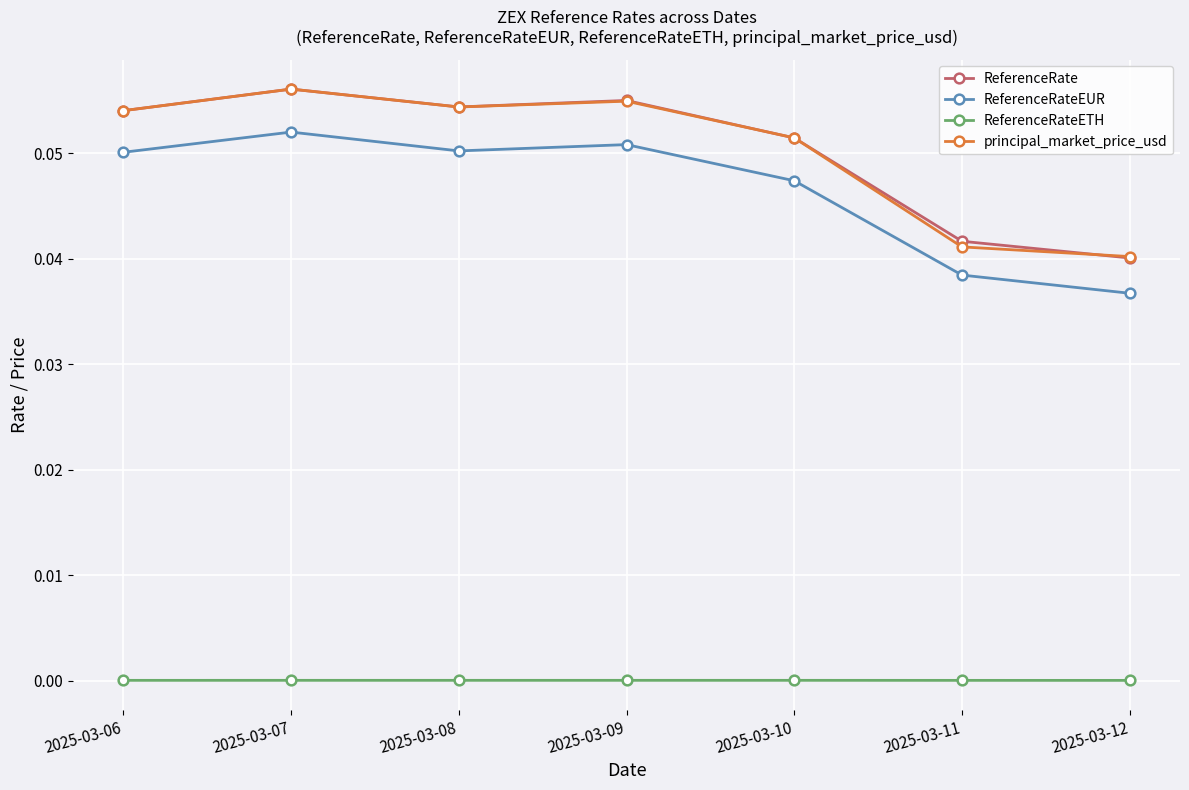

Which series changed the most between 2025-03-10 and 2025-03-11?

principal_market_price_usd